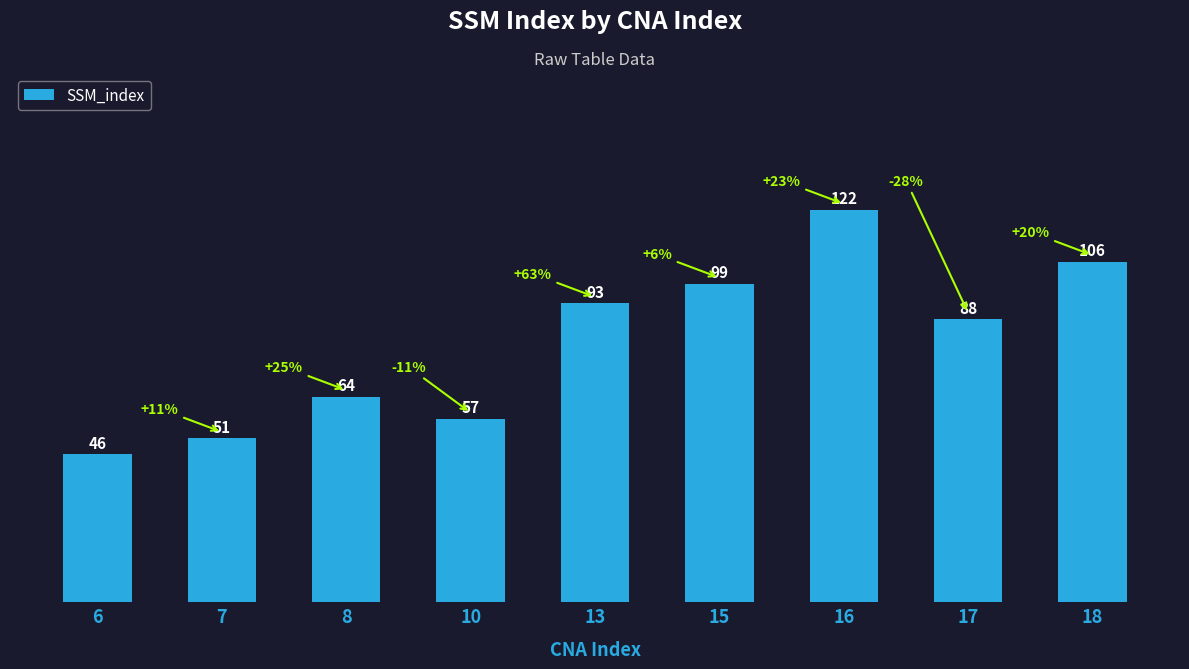

What is the value of the 2nd bar from the left?

51